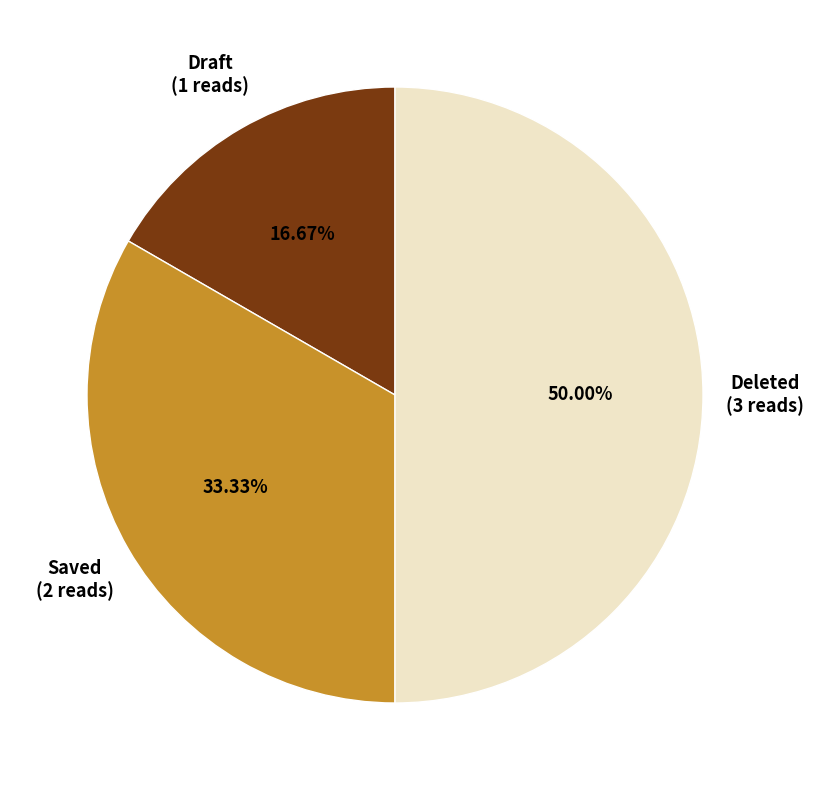

Rank the categories by value from highest to lowest.

Deleted, Saved, Draft